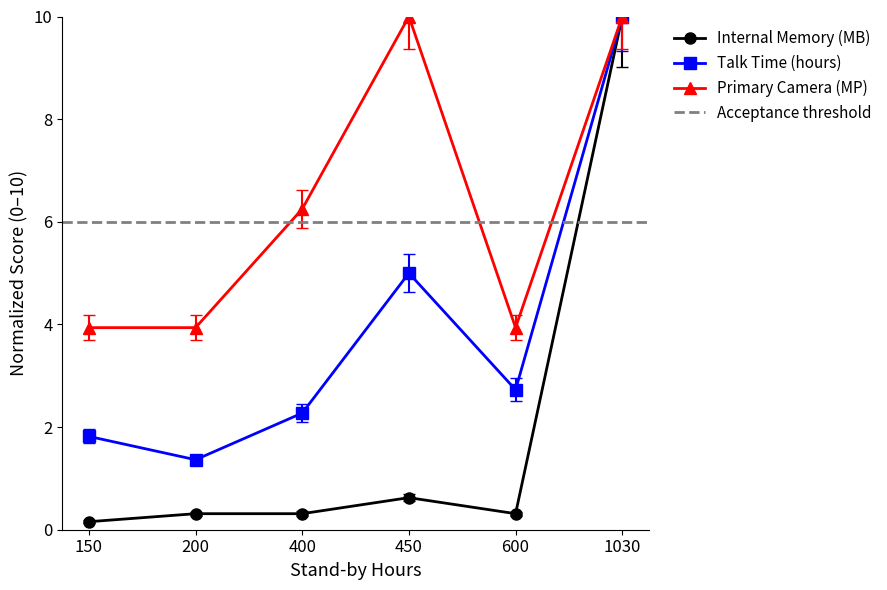

True or false: talk_time_hours and primary_camera_mp cross at least once.

False